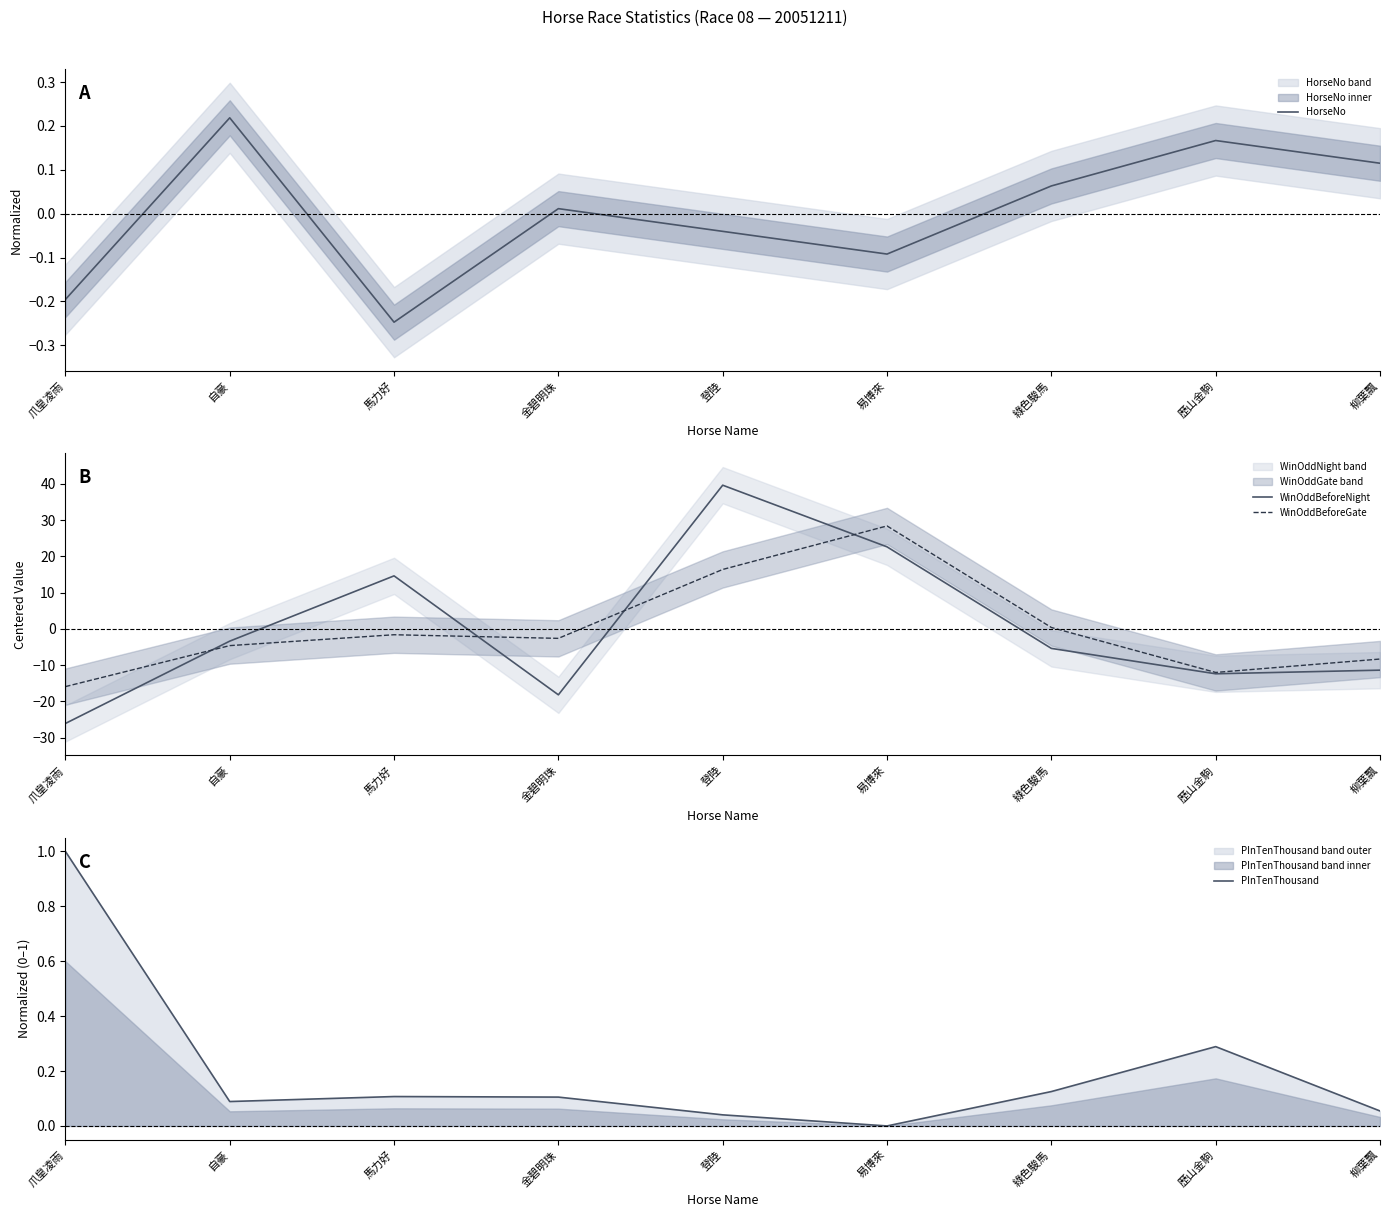

What is the highest value of the WinOddBeforeNight series?

39.6